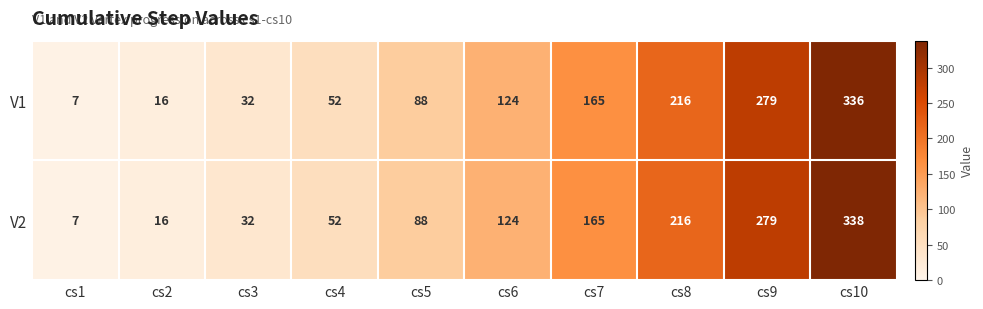

List the series in order of their peak value, highest first.

V2, V1